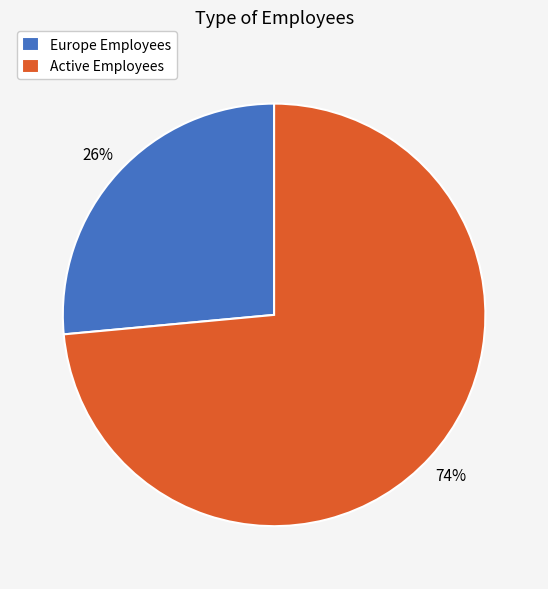

To the nearest percent, what portion does Active Employees represent?

74%